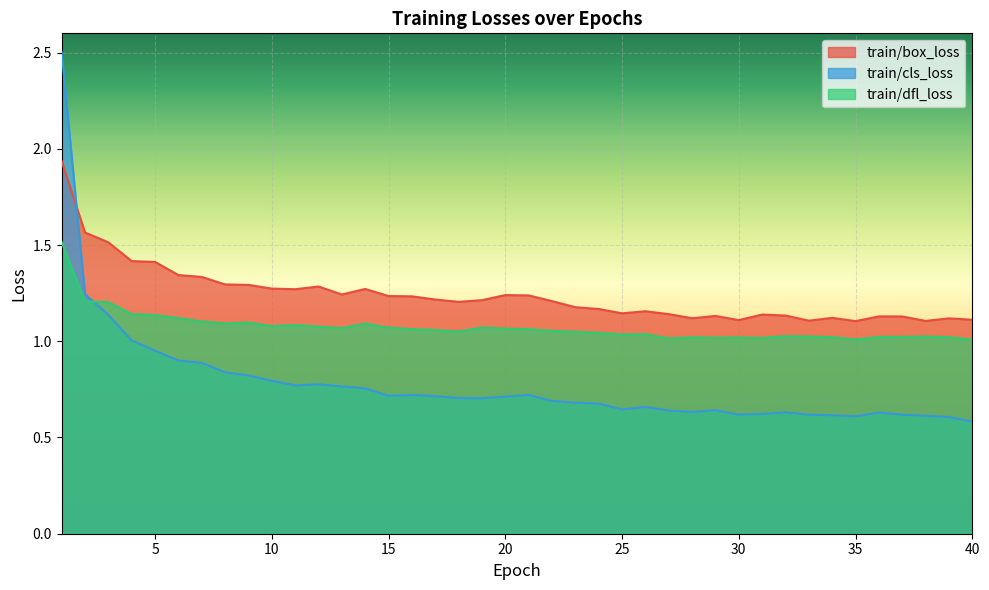

True or false: train/dfl_loss has a value of 0.6 at 15.

False